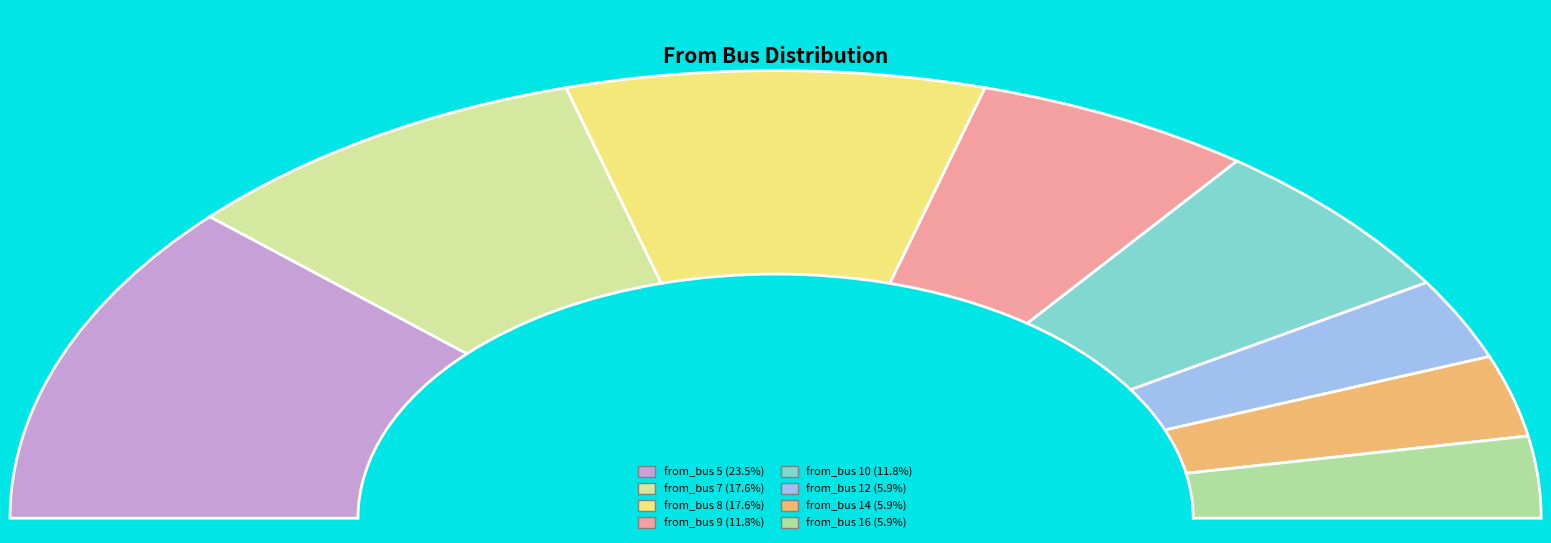

What percentage is the from_bus 10 slice, to the nearest percent?

12%